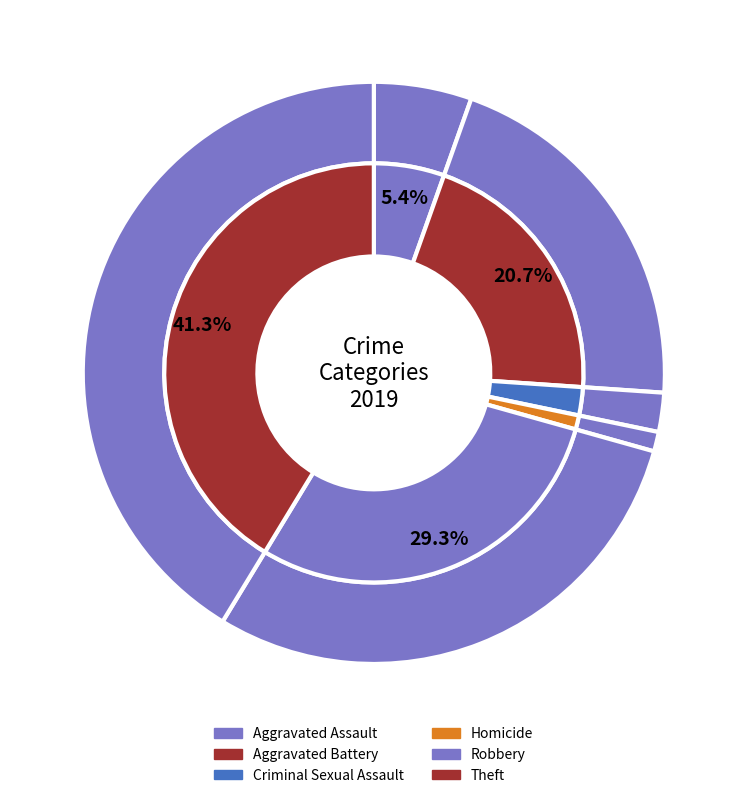

What percentage is the Criminal Sexual Assault slice, to the nearest percent?

2%